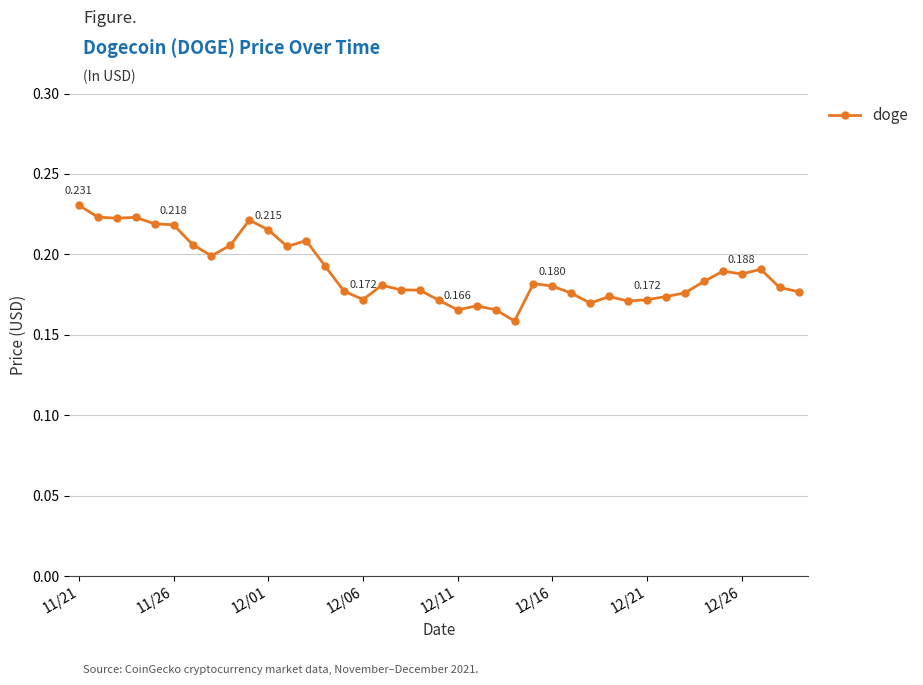

True or false: there are more than 0 points higher than both neighbors.

True